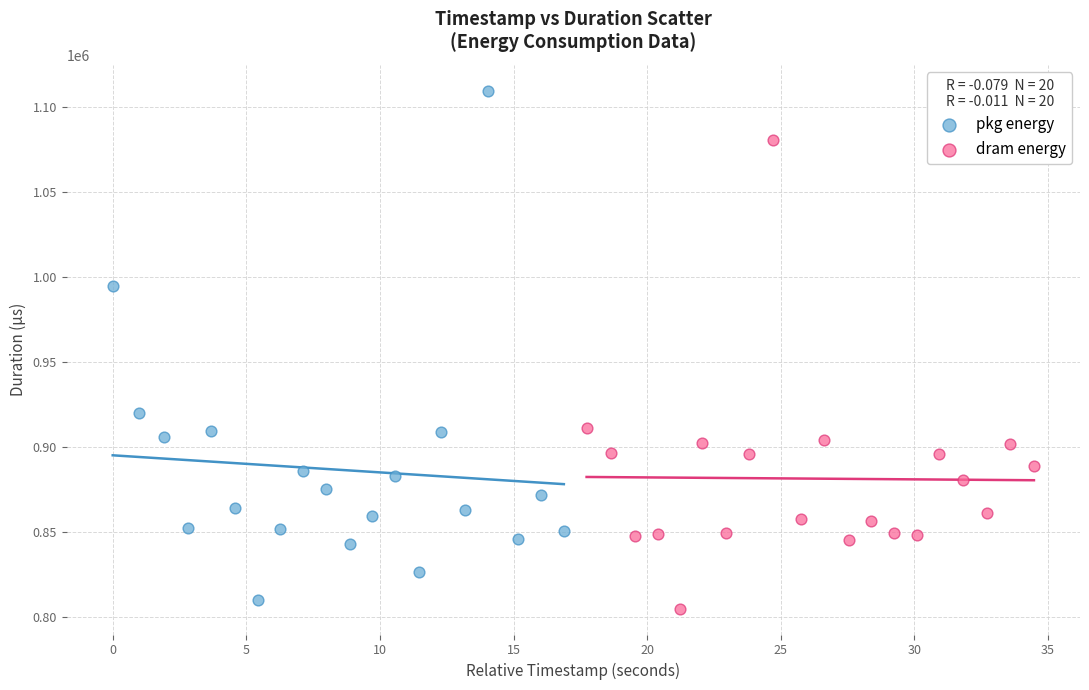

Which series reaches the maximum Y coordinate?

pkg energy